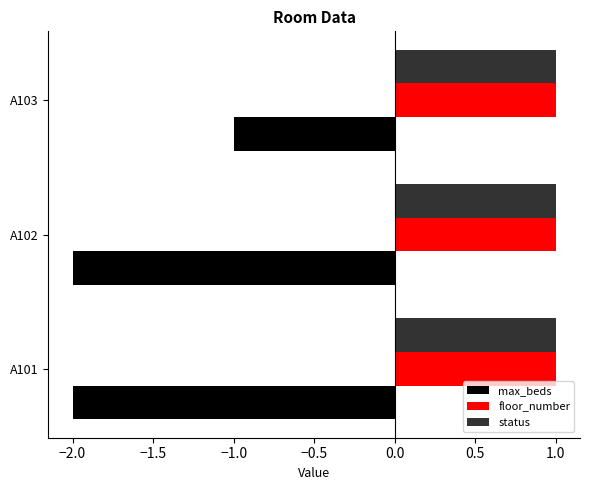

At how many categories does at least one series exceed 0?

3